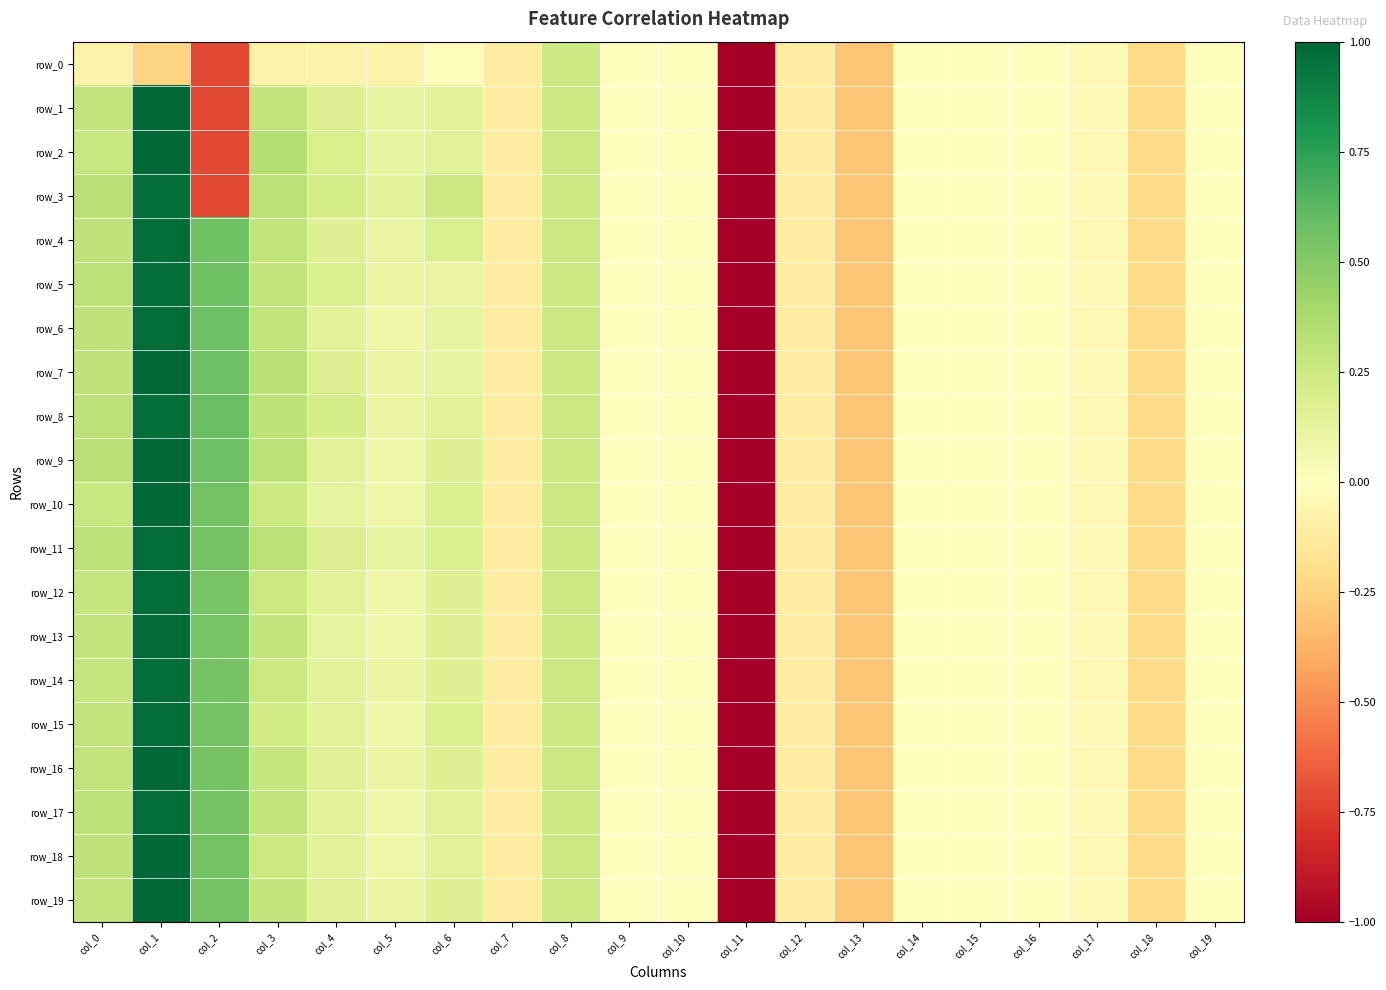

What is the minimum value for row_17?

-5.1